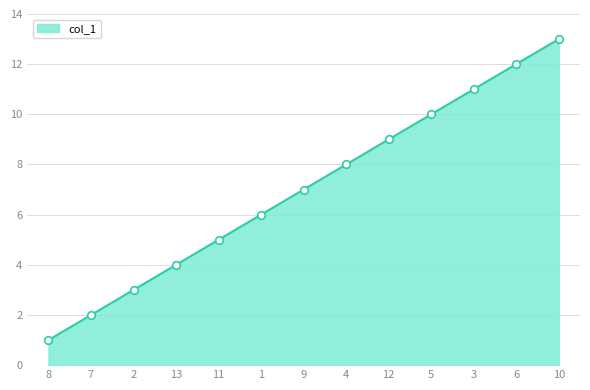

What is the change in value from 8 to 11?

+4